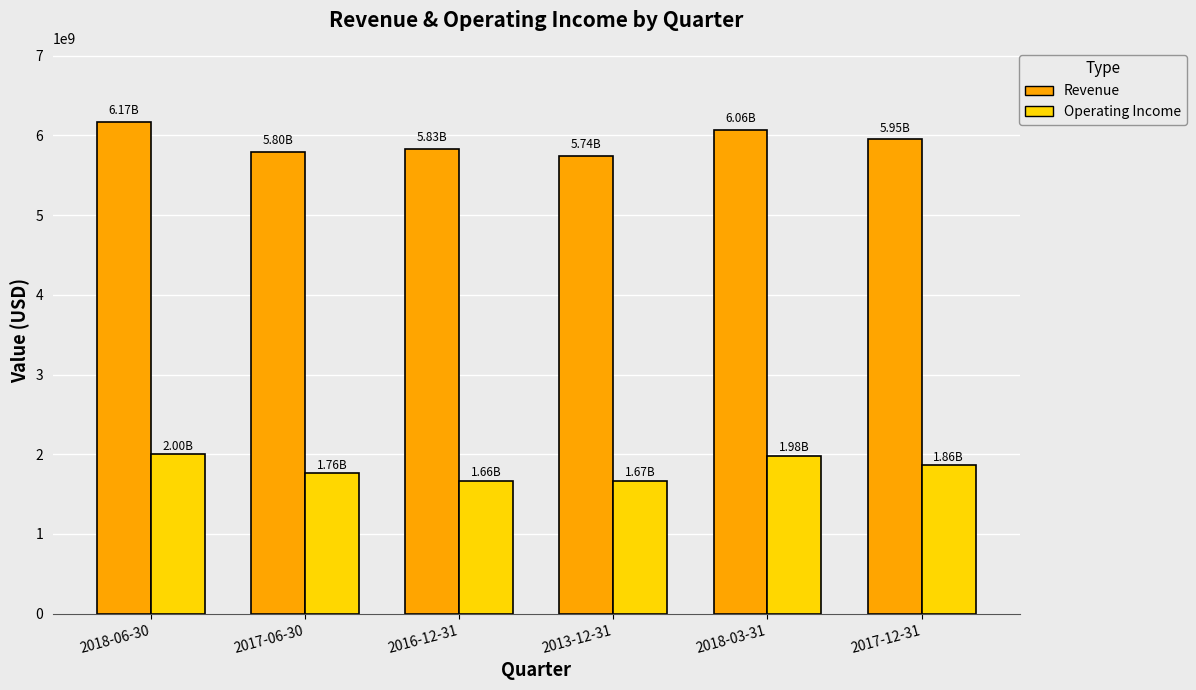

What is the label of the 3rd bar from the left?

2016-12-31